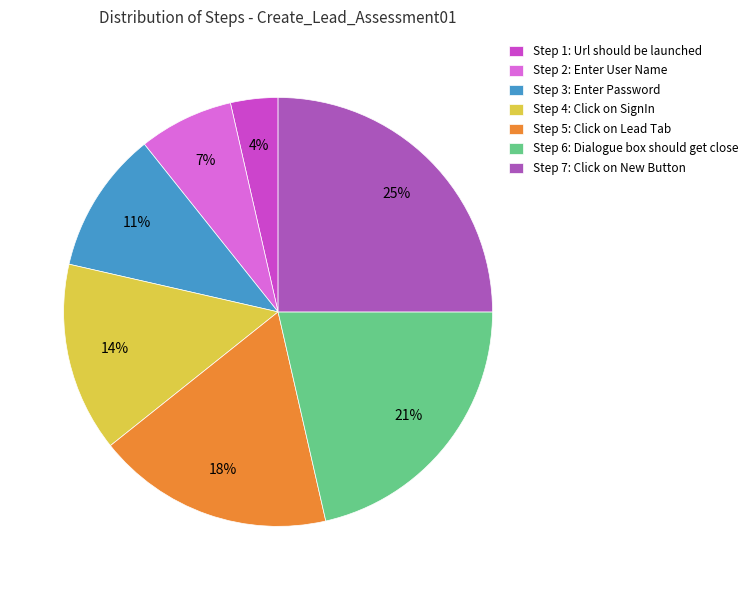

Combined, do Step 3: Enter Password and Step 7: Click on New Button account for over 50%?

No